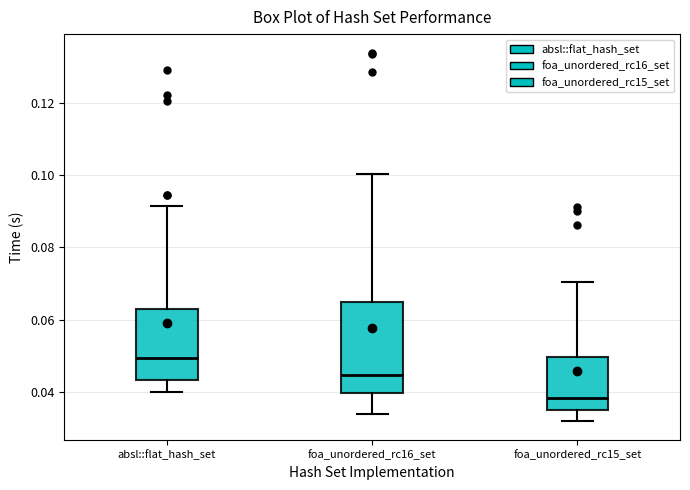

Where is the lower edge of the box for foa_unordered_rc15_set on the y-axis? The values are not printed on the chart, so give them approximately, as read against the axis.

0.034